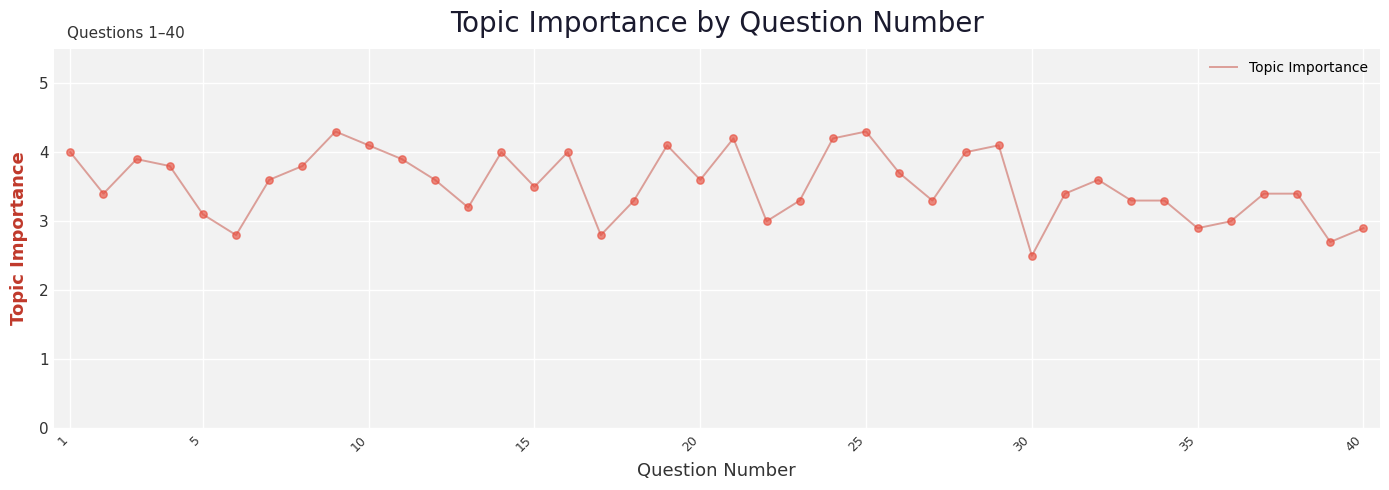

What is the difference between the maximum and minimum values?

1.8